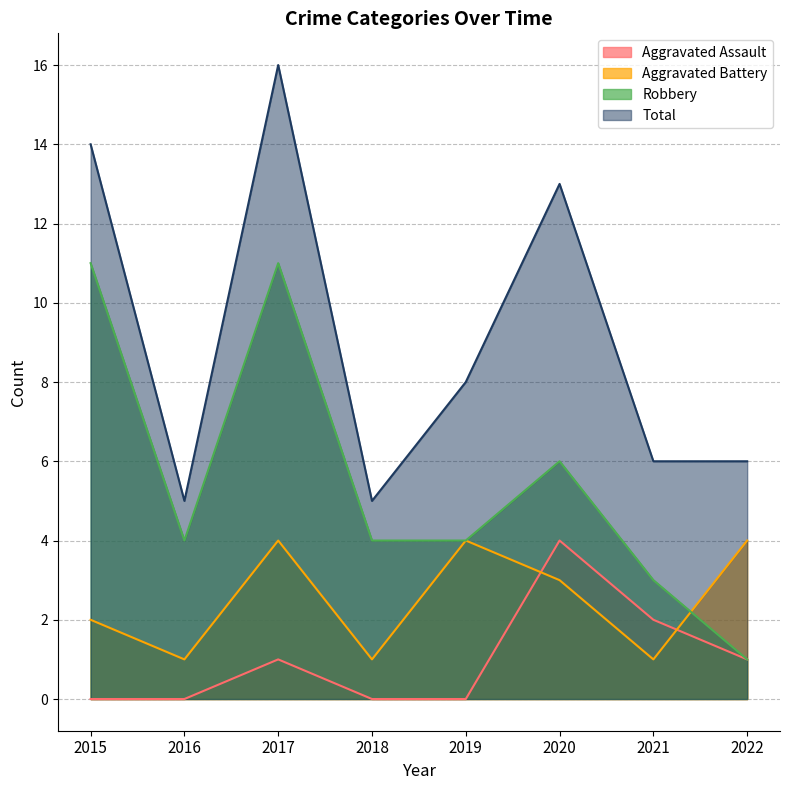

What is the greatest value displayed?

16